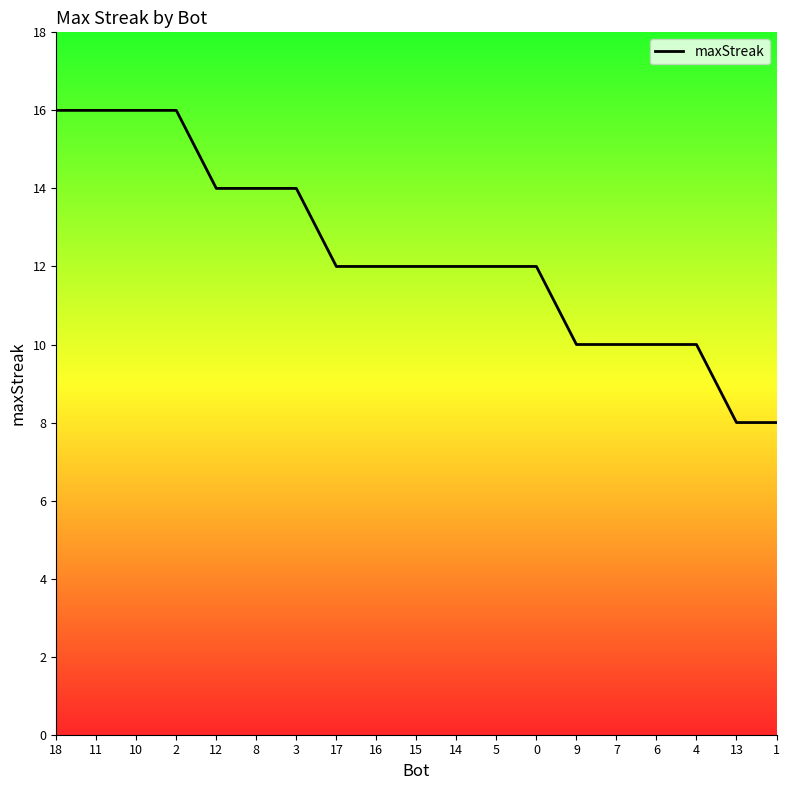

What is the smallest value displayed?

8